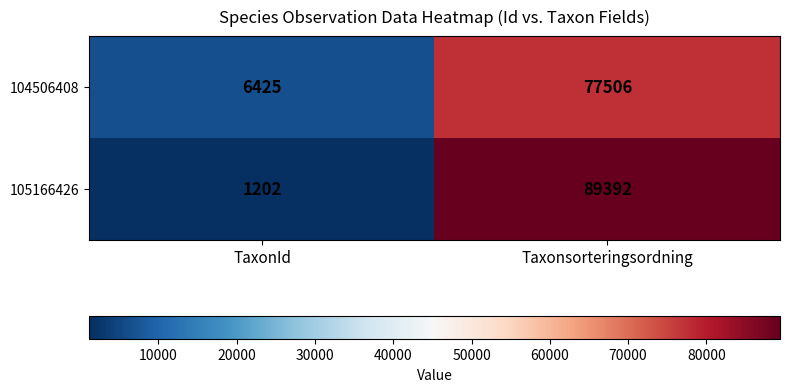

At which category is the sum across all series the highest?

Taxonsorteringsordning